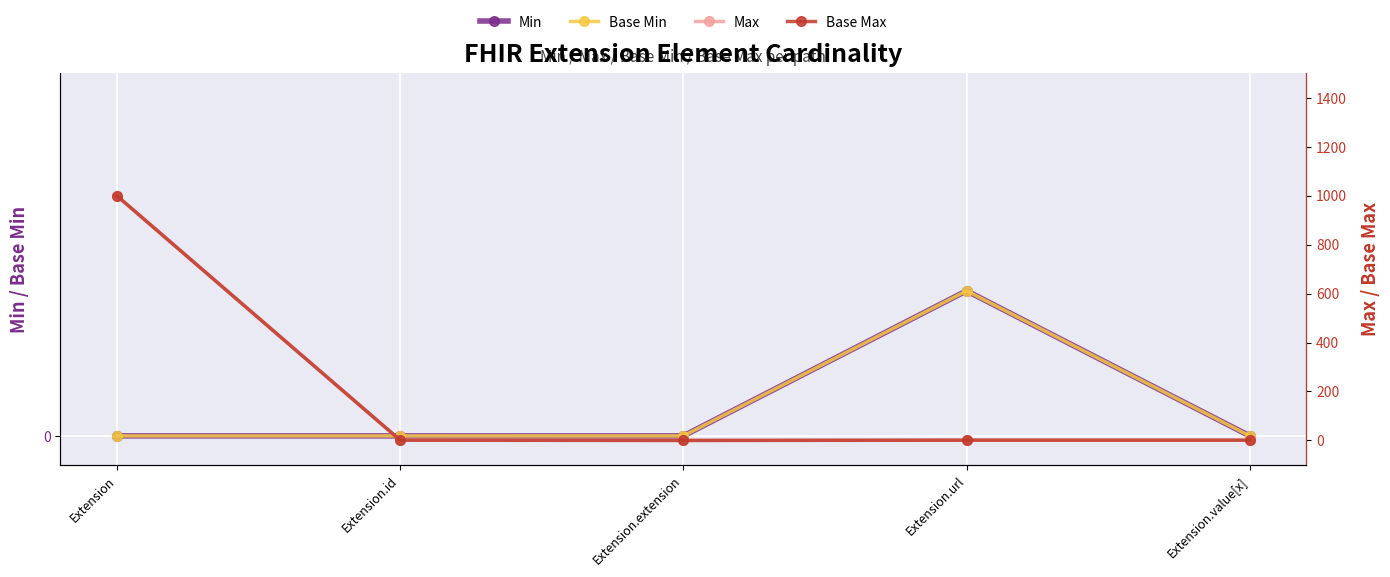

Count the number of categories in the chart.

5